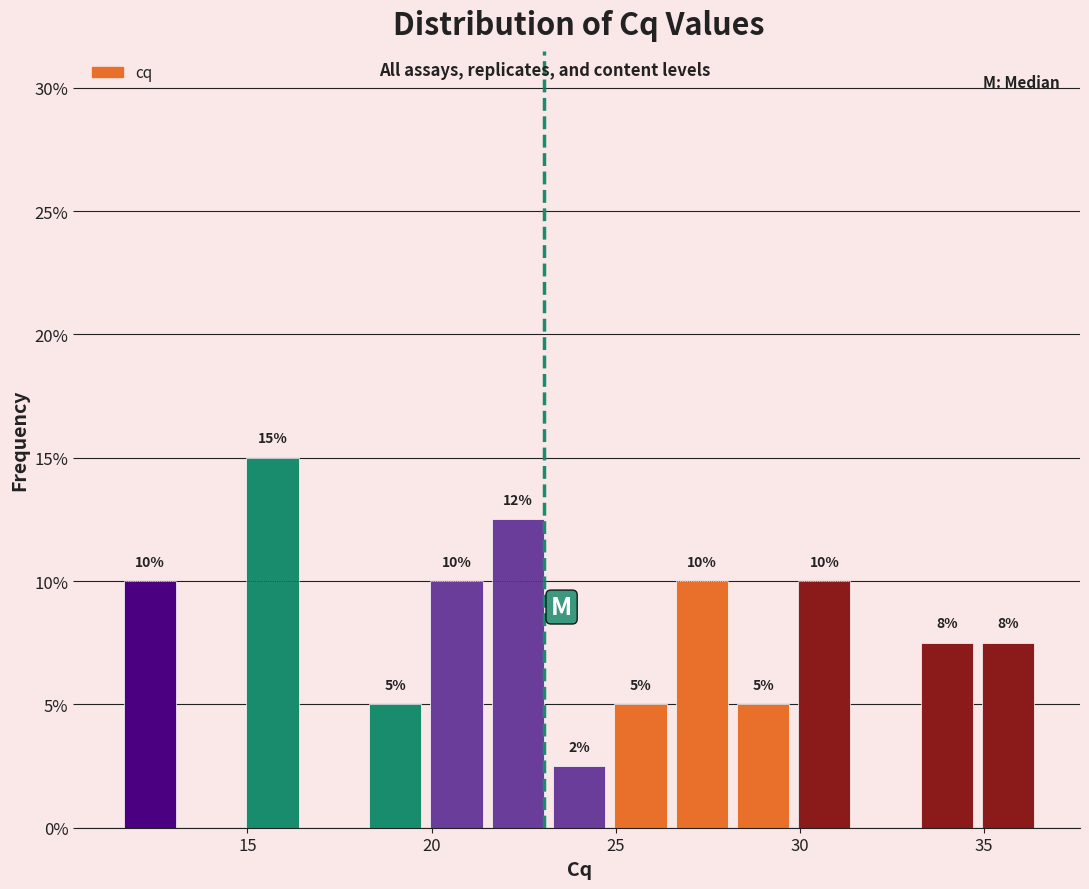

Read against the x-axis, roughly where is the centre of the tallest bar?

15.5